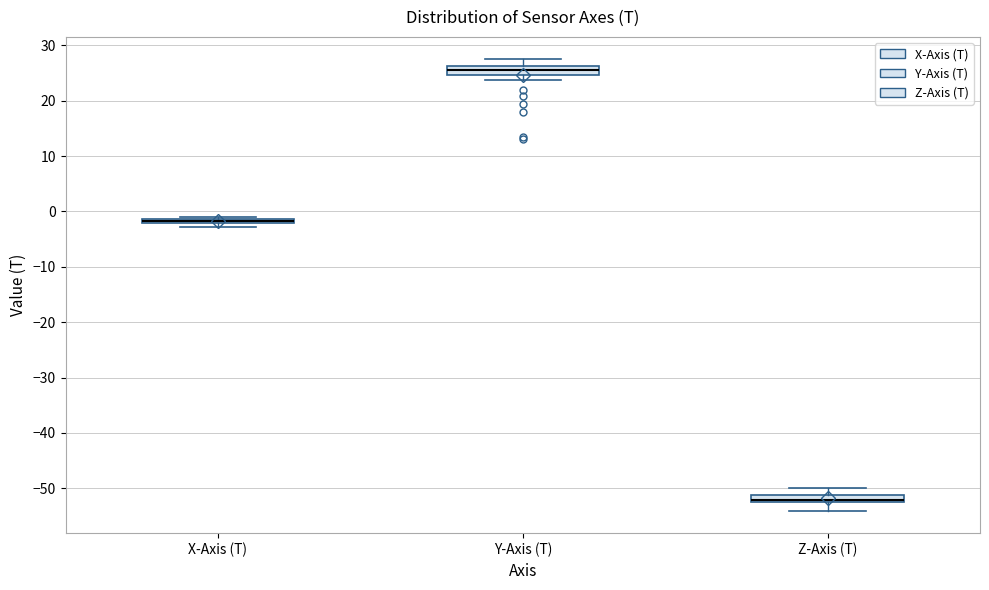

Which box has the lowest median line?

Z-Axis (T)